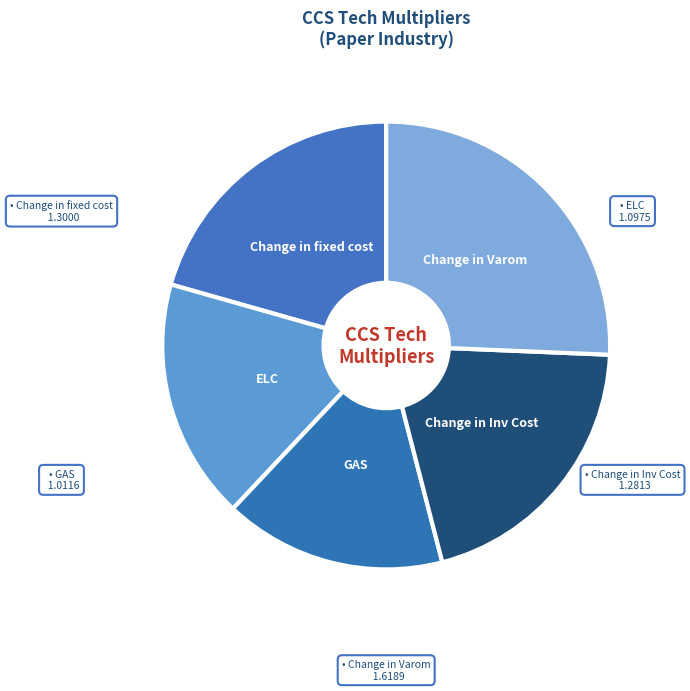

What is the ratio of the value at ELC to the value at Change in fixed cost?

0.8